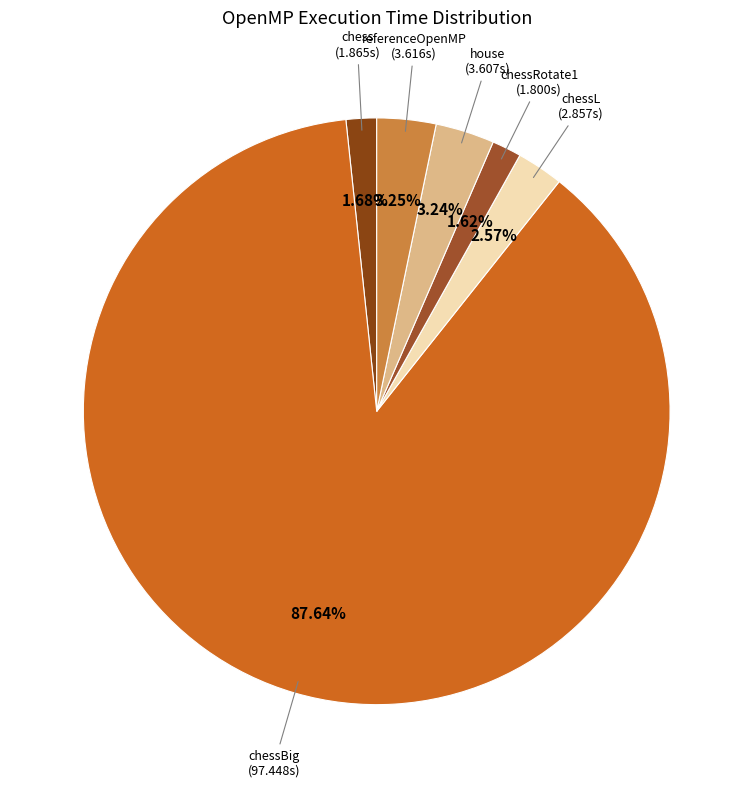

Which category has the biggest portion of the pie?

chessBig